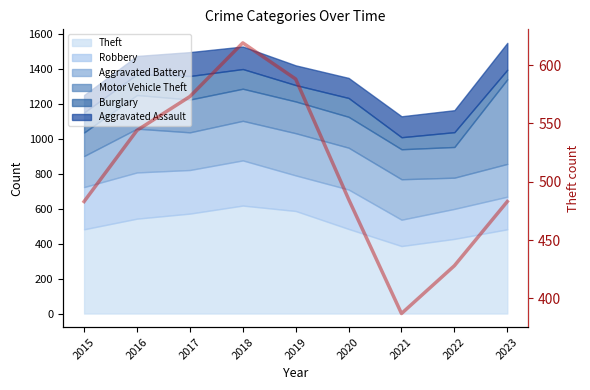

True or false: the data shows 483 at 2023.

True